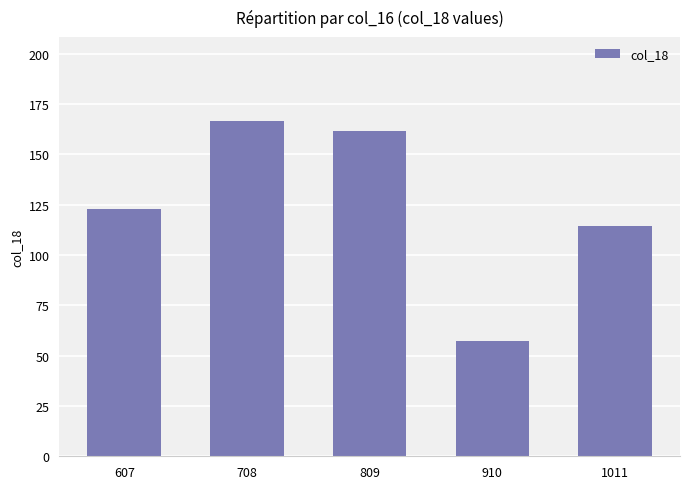

Reading left to right, transcribe all the data shown in this chart.

122.9	166.6	161.8	57.2	114.2